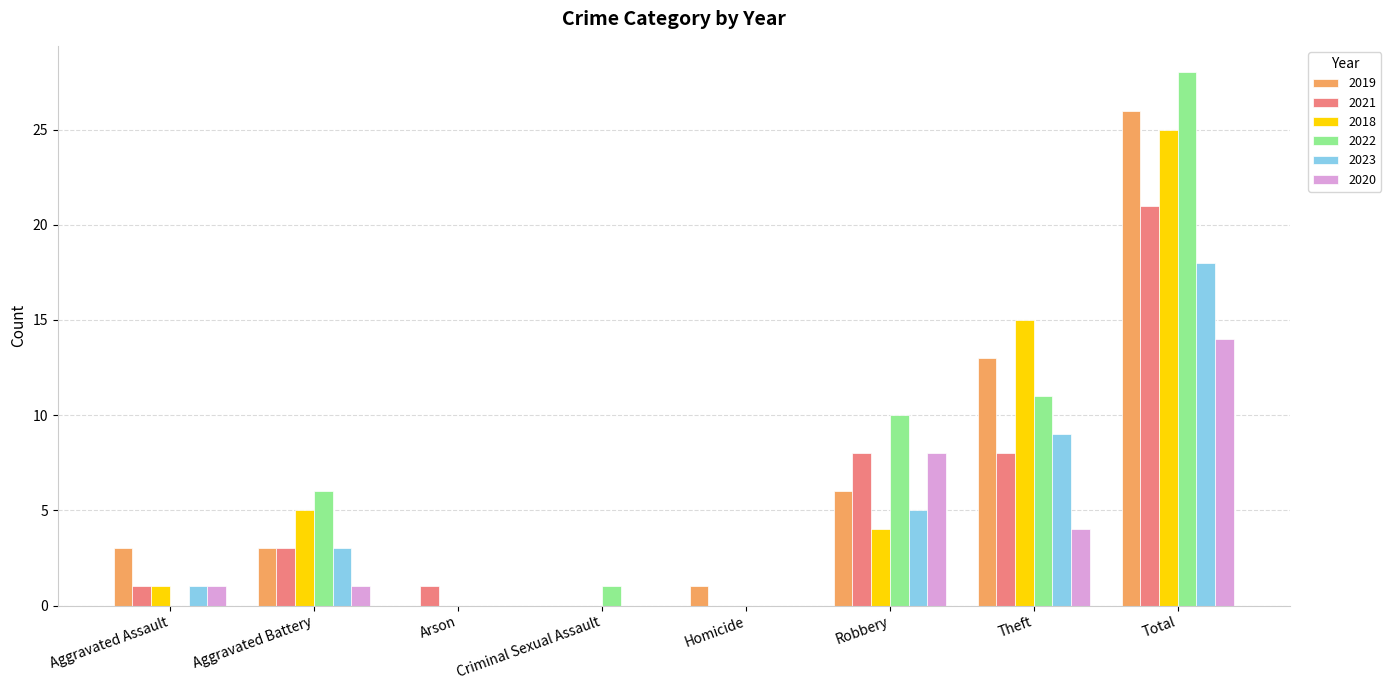

What is the total value across all series at Aggravated Assault?

7